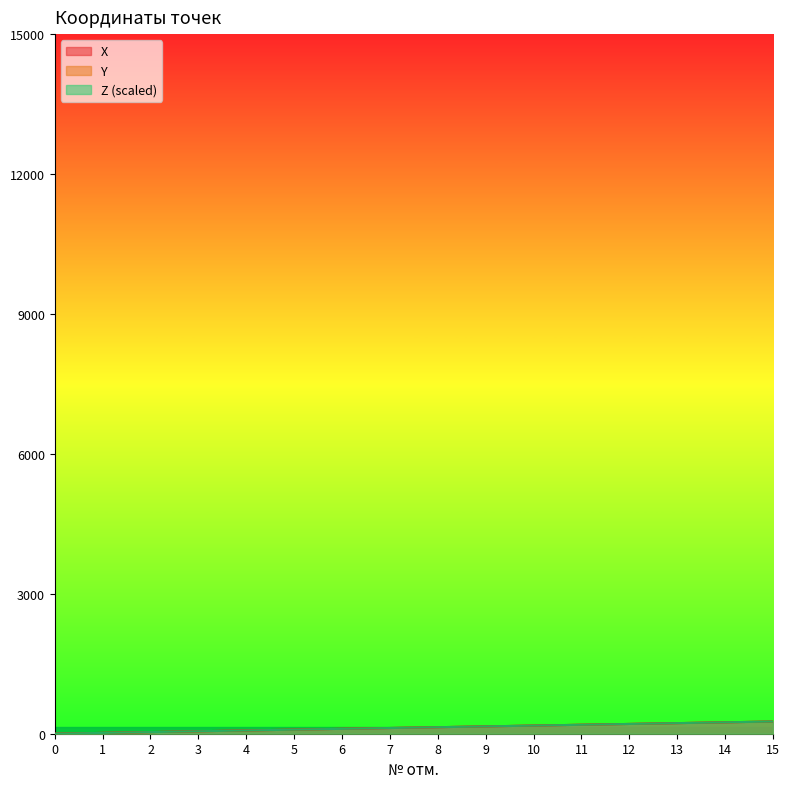

Does the chart have visible grid lines?

No